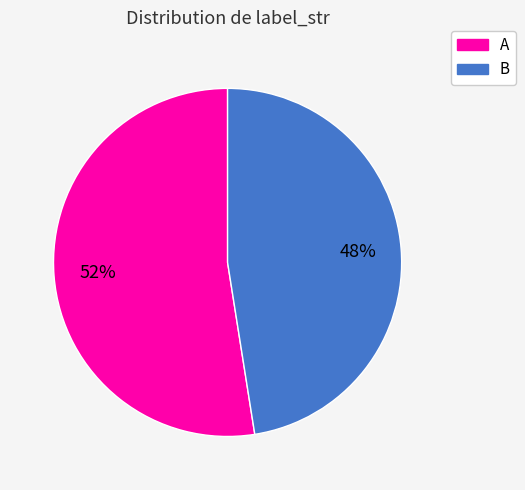

What is the smallest slice in the pie chart?

B